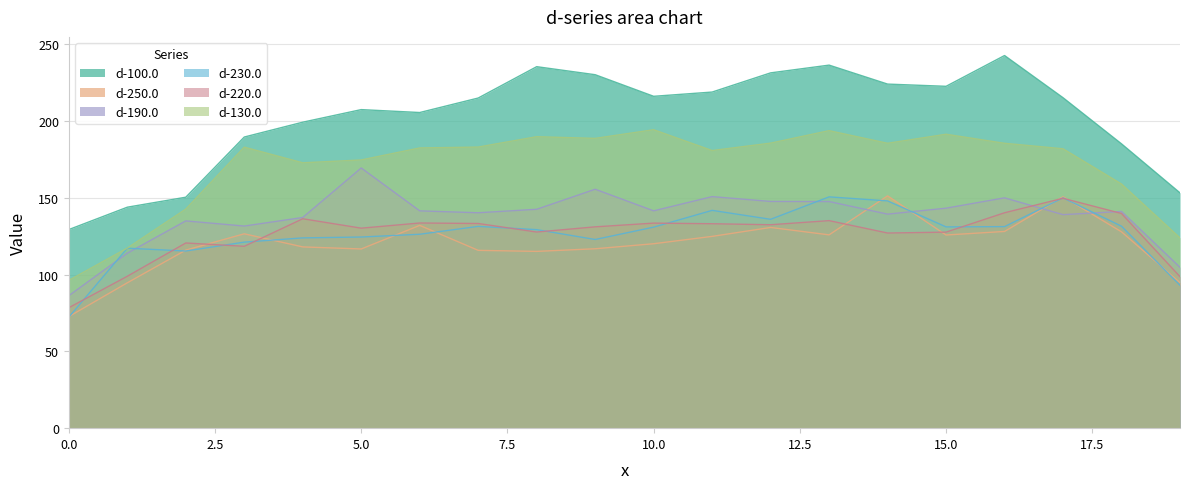

Rank the categories by d-230.0 value from lowest to highest.

0, 19, 2, 1, 3, 9, 4, 5, 6, 8, 10, 15, 16, 7, 18, 12, 11, 14, 17, 13